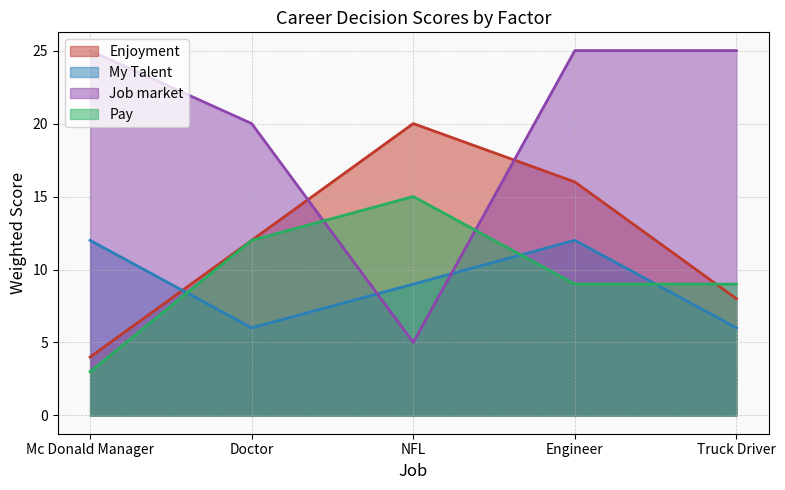

At which label does Pay first exceed 9?

Doctor